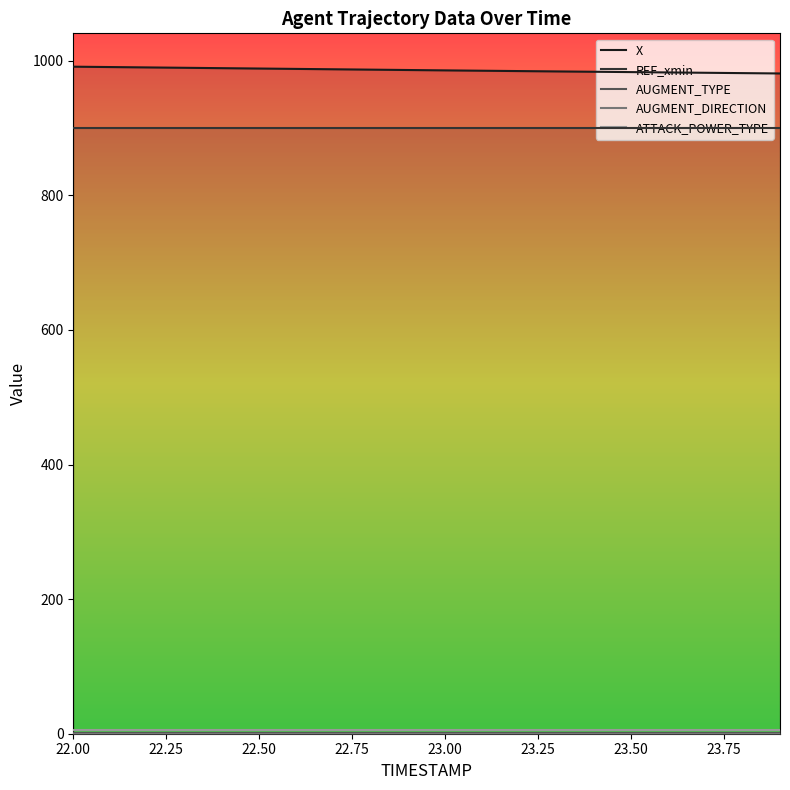

What is the maximum value for AUGMENT_TYPE?

1.0